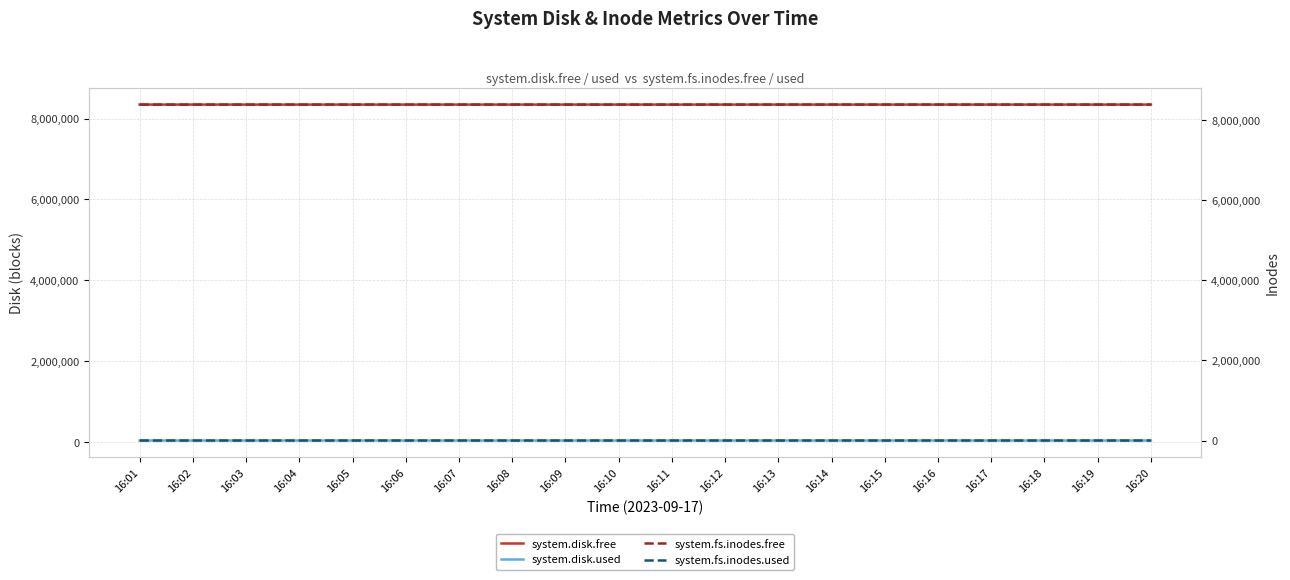

Which category has the lowest value across all series?

16:04